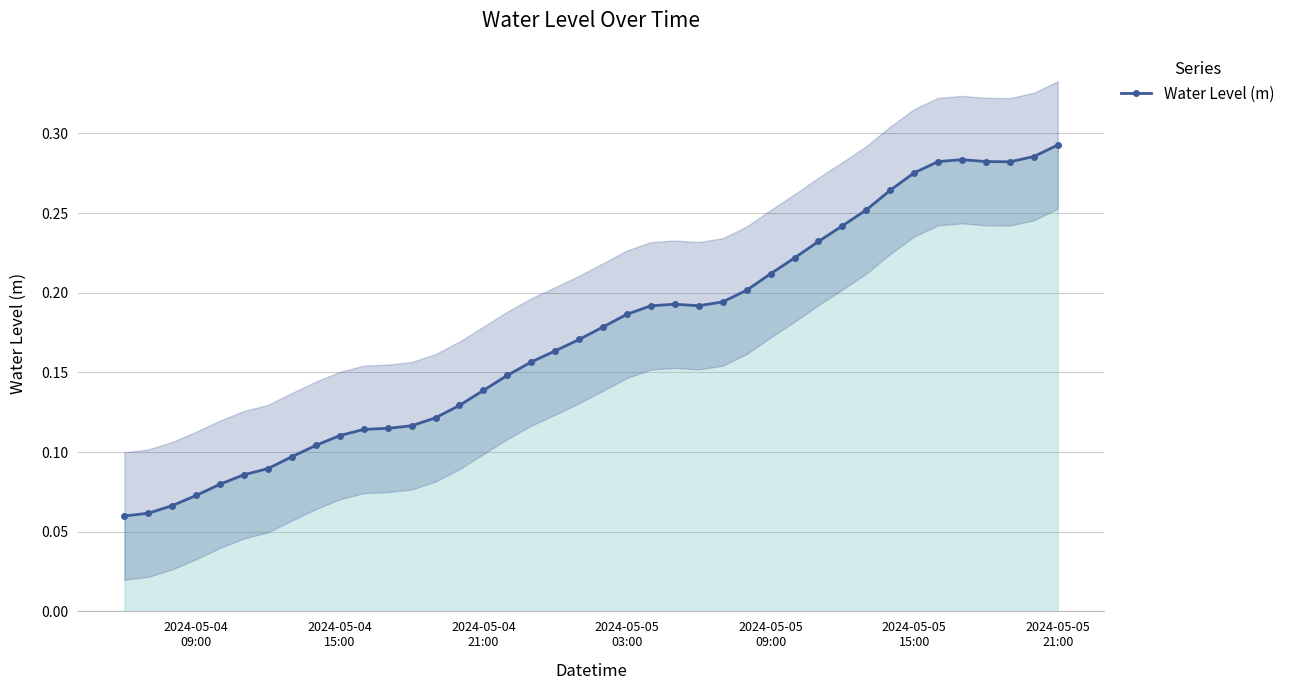

True or false: Water Level (m) has more than 0 interior local peaks.

True